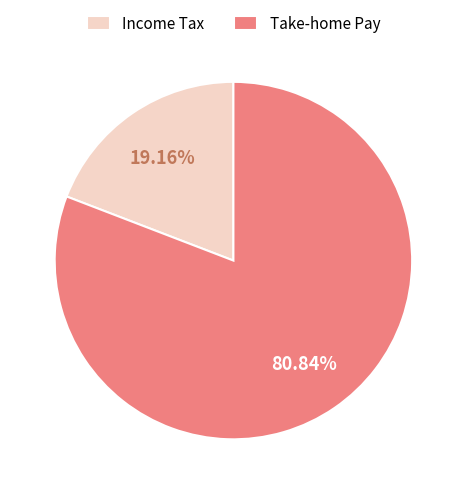

Is there a majority slice in this chart?

Yes